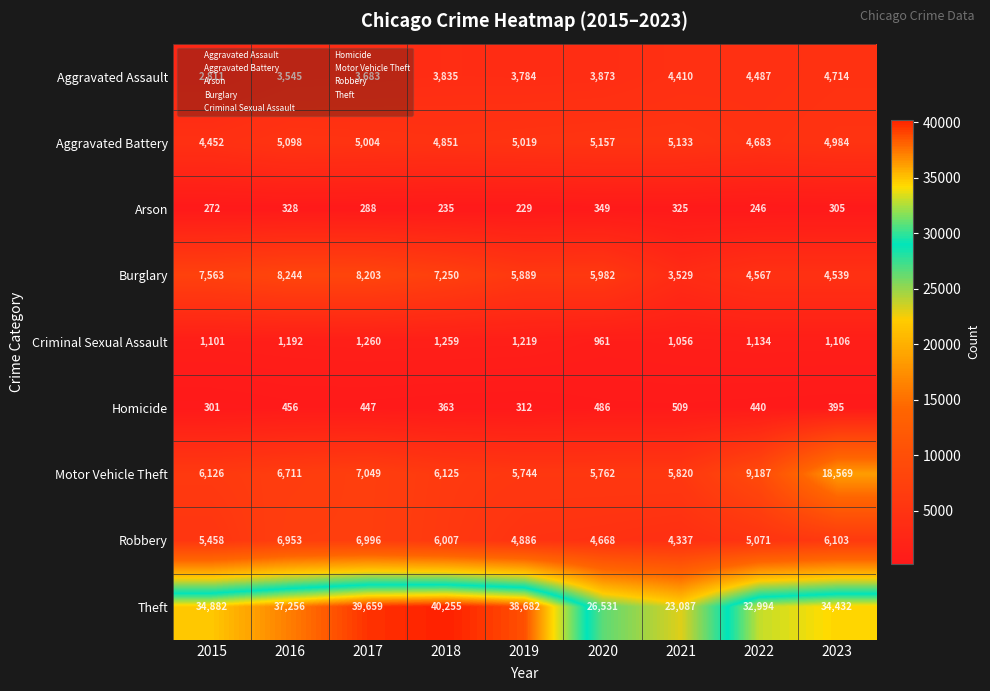

Which series has the widest spread of values?

Theft